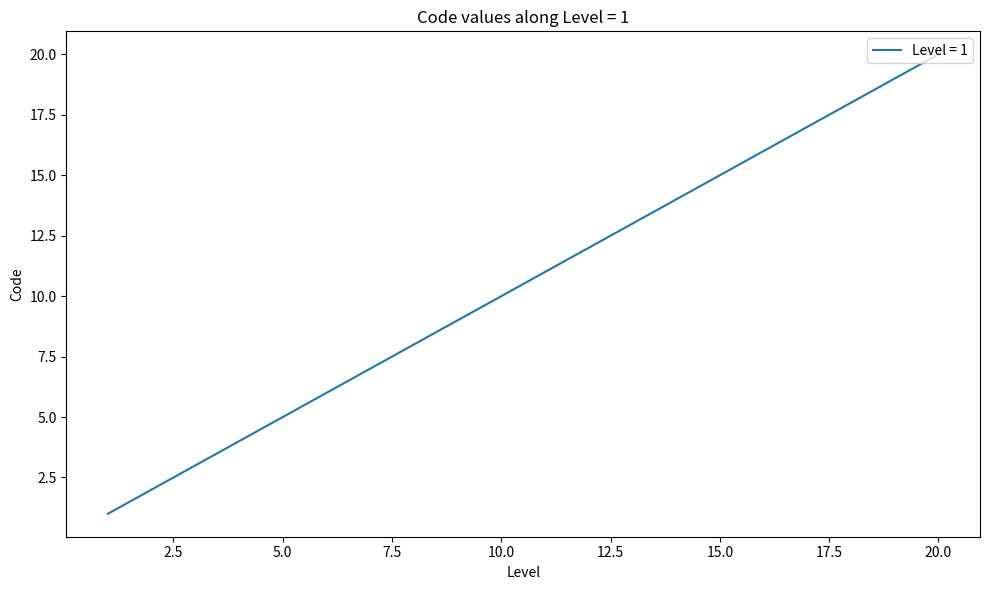

Reading right to left, what are all the values shown in this chart?

20	19	18	17	16	15	14	13	12	11	10	9	8	7	6	5	4	3	2	1